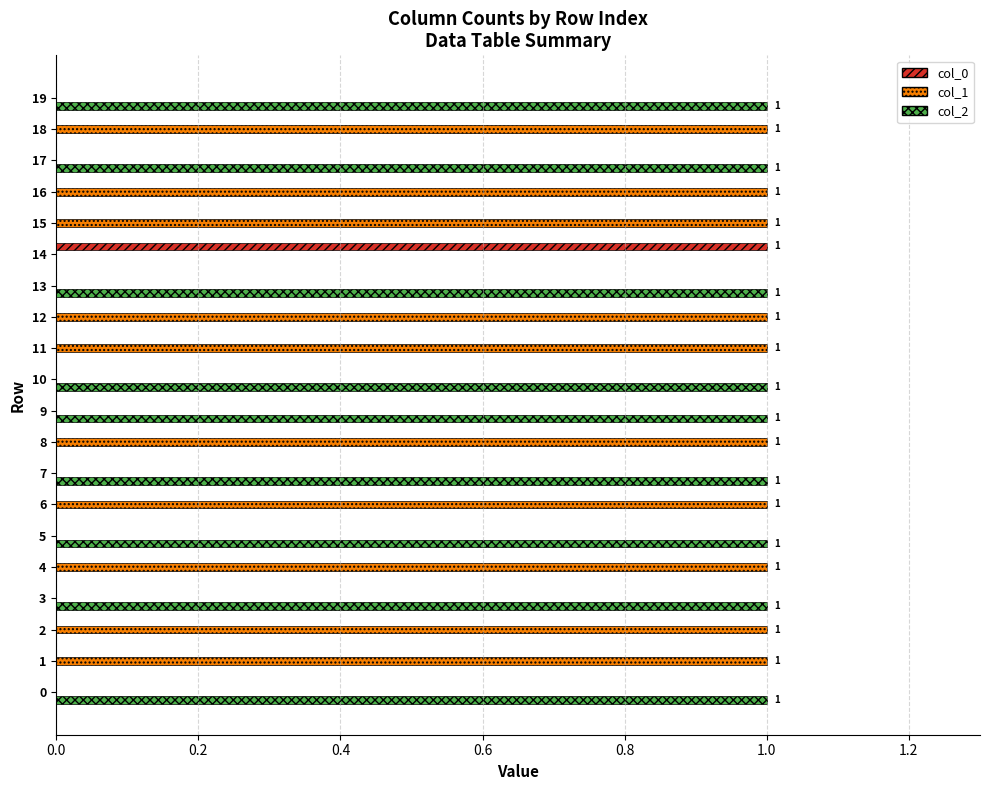

Is the value of col_2 at 9 greater than the value of col_0 at 1?

Yes